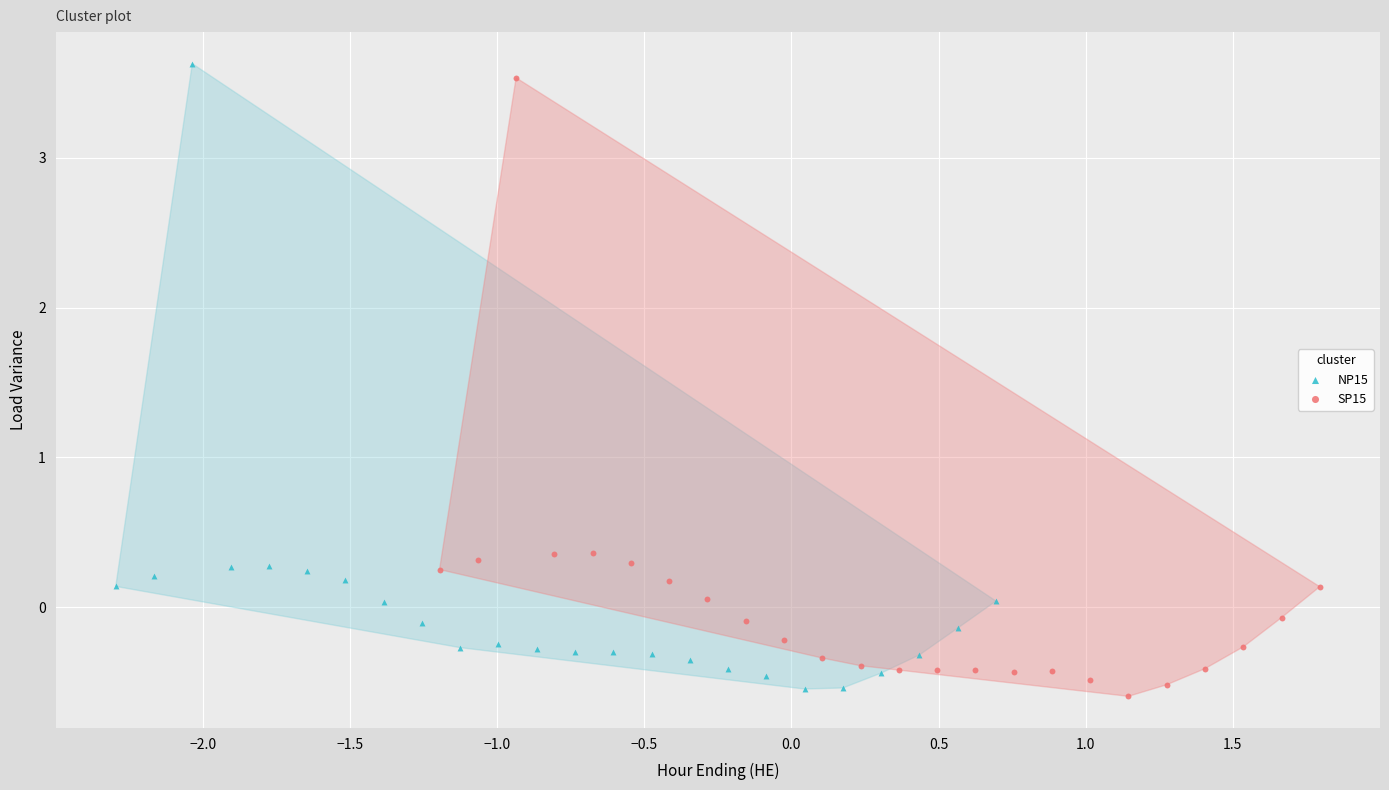

Which series has the widest spread of Y values?

NP15